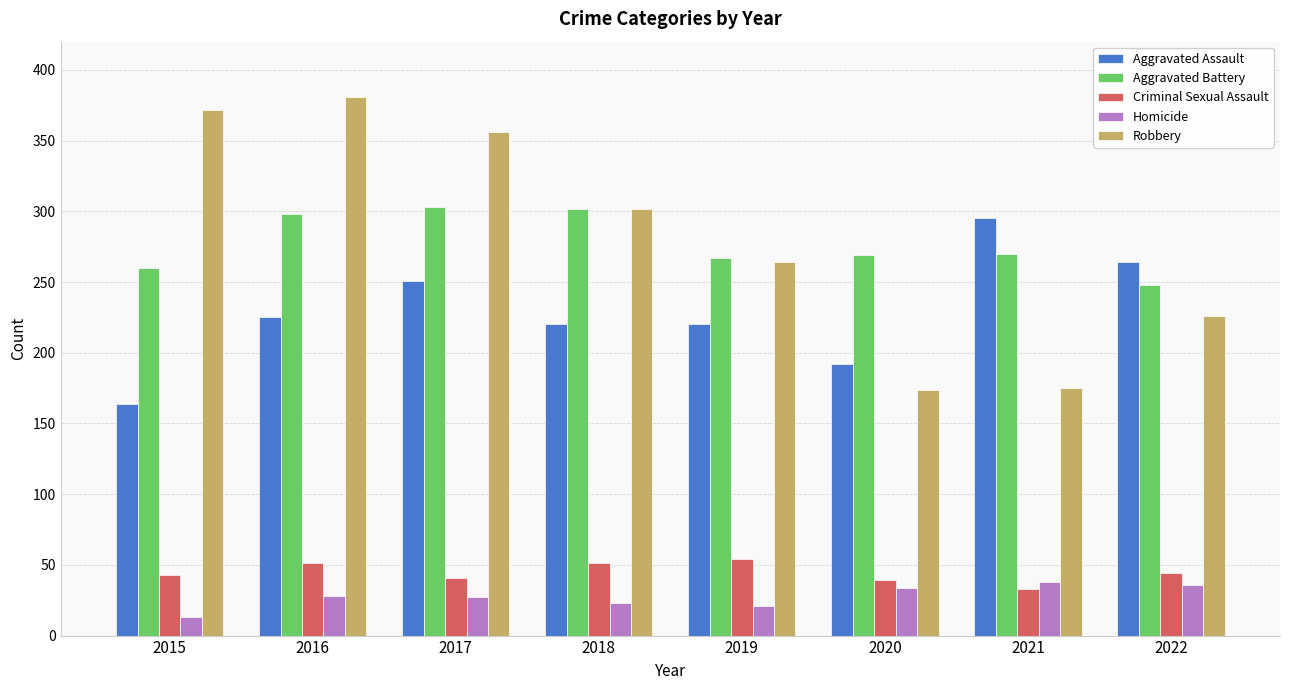

What is the difference between the second highest and second lowest values in the Homicide series?

15